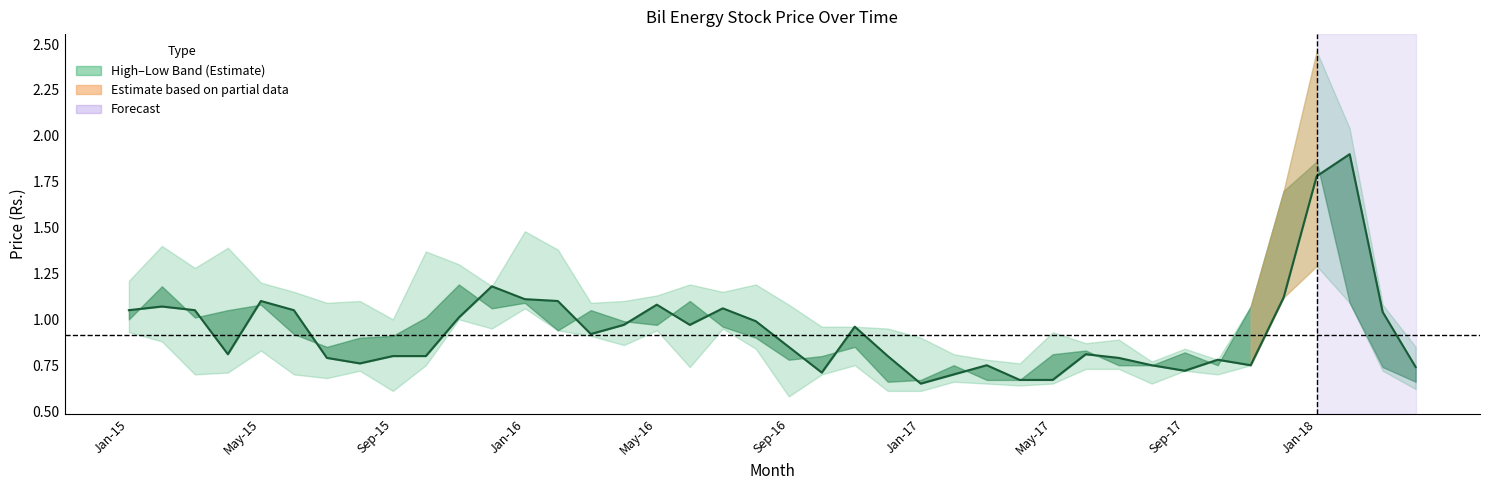

What is the sum of all values?

37.6